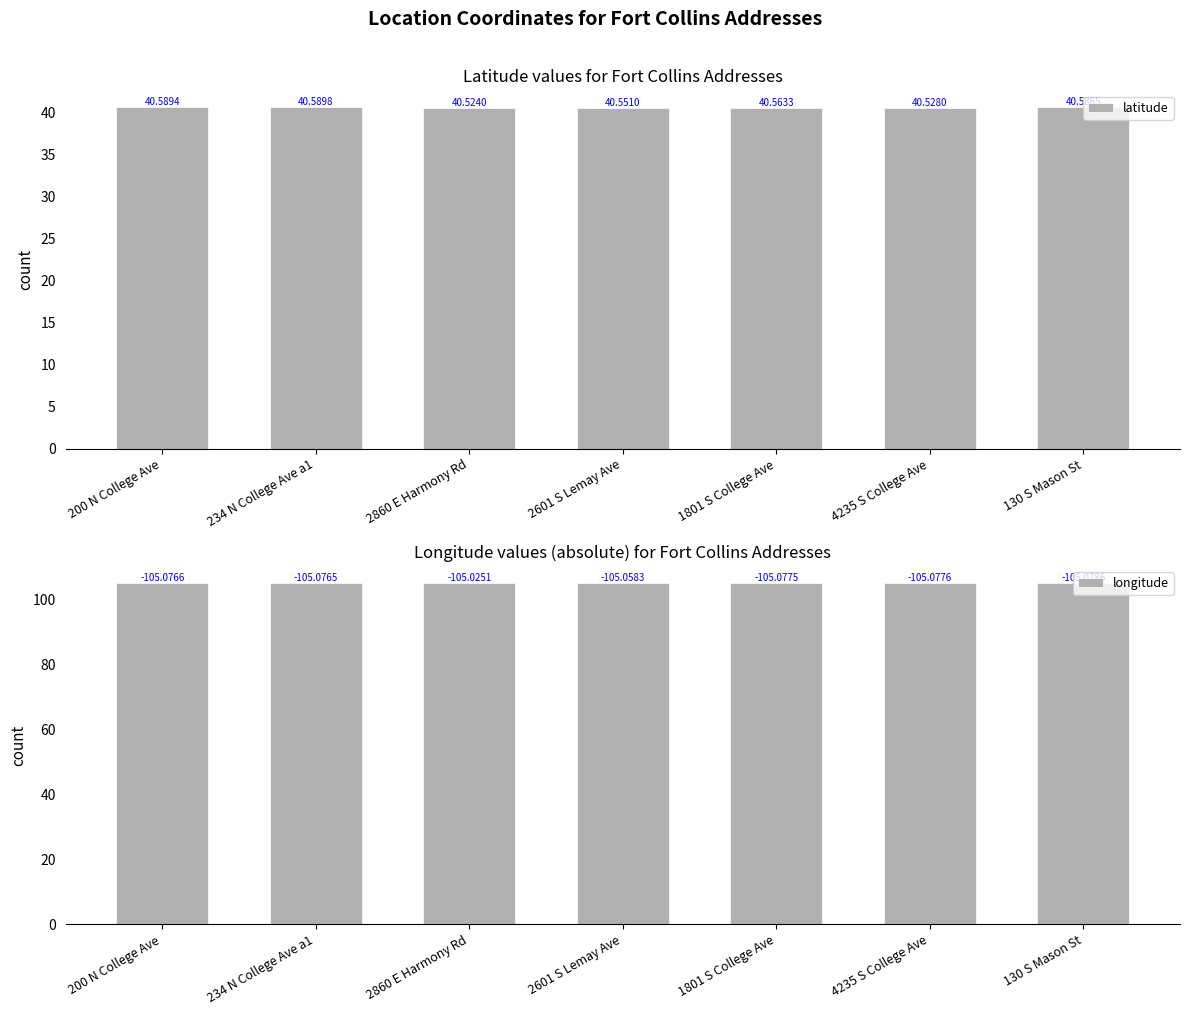

Are the bars horizontal?

No